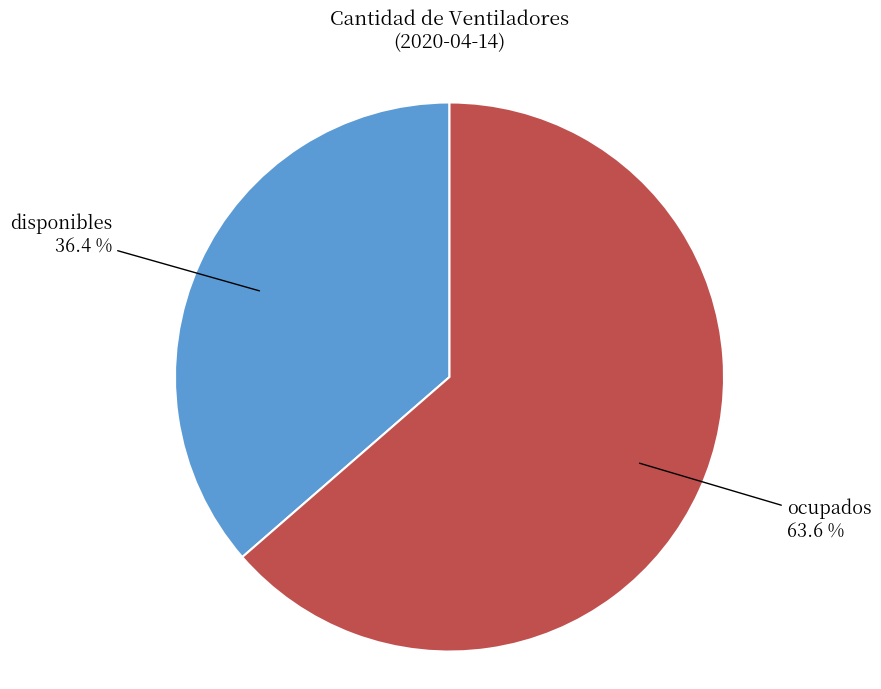

How many segments does this pie chart have?

2